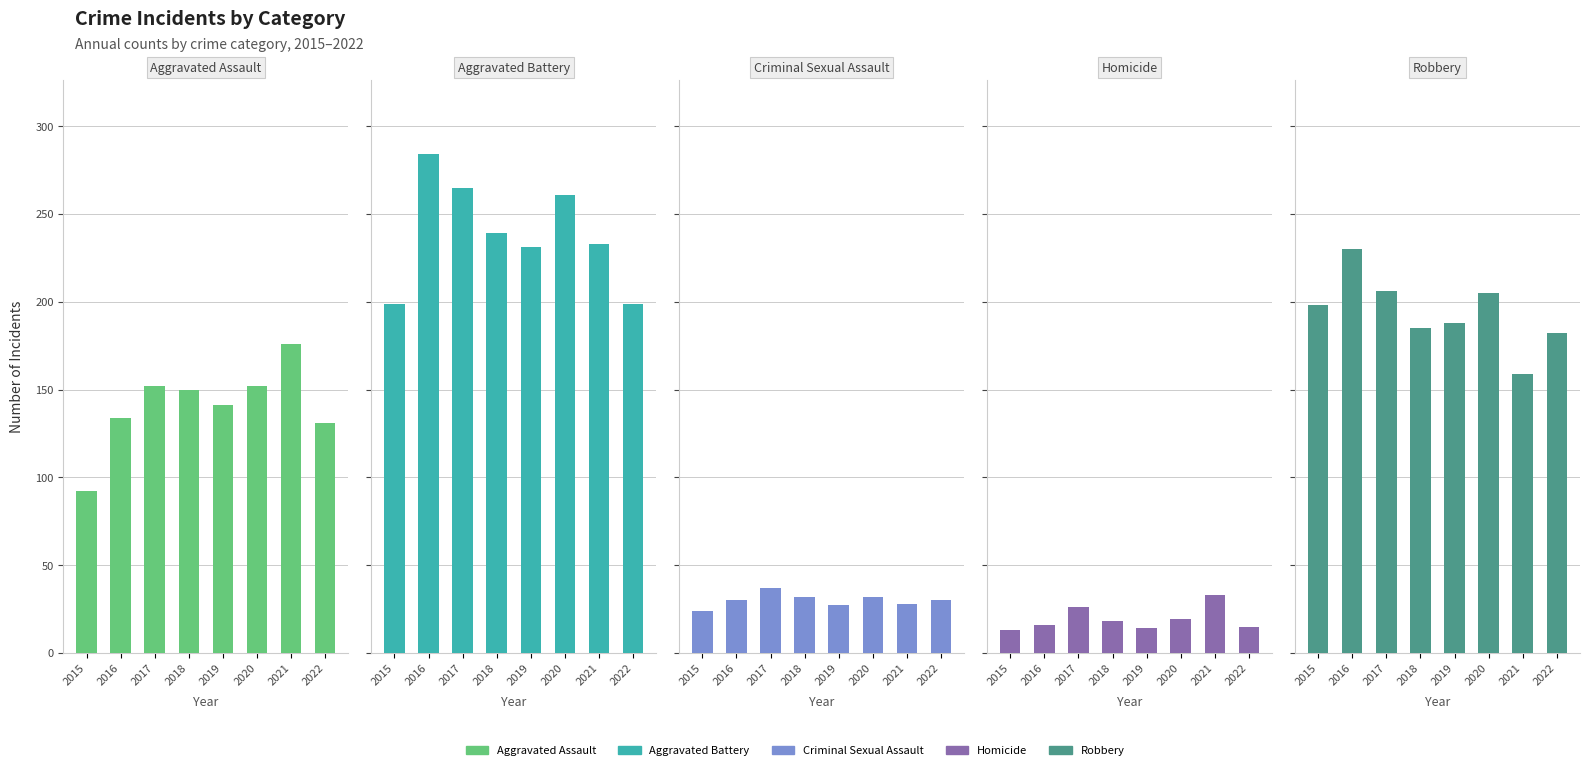

Reading left to right, what are all the values shown in this chart?

Aggravated Assault: 92	134	152	150	141	152	176	131
Aggravated Battery: 199	284	265	239	231	261	233	199
Criminal Sexual Assault: 24	30	37	32	27	32	28	30
Homicide: 13	16	26	18	14	19	33	15
Robbery: 198	230	206	185	188	205	159	182